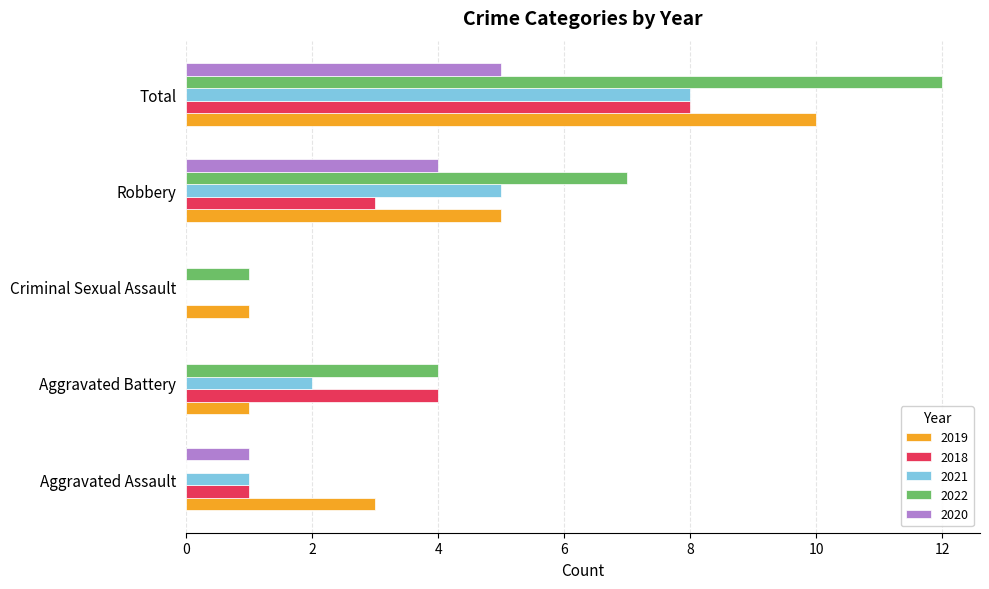

The 2018 series shows 4 at Aggravated Battery. True or false?

True